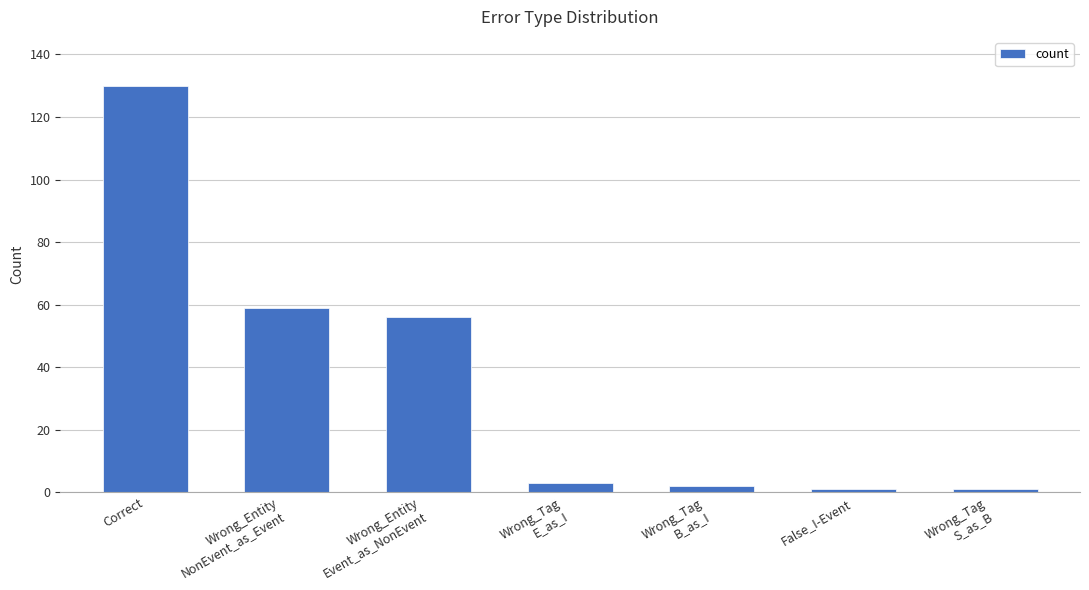

What is the label of the 2nd bar from the left?

Wrong_Entity
NonEvent_as_Event